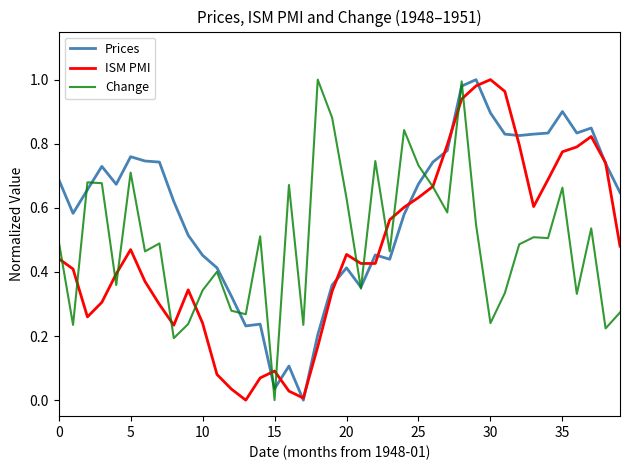

What are all the series names shown in the legend?

Prices, ISM PMI, Change